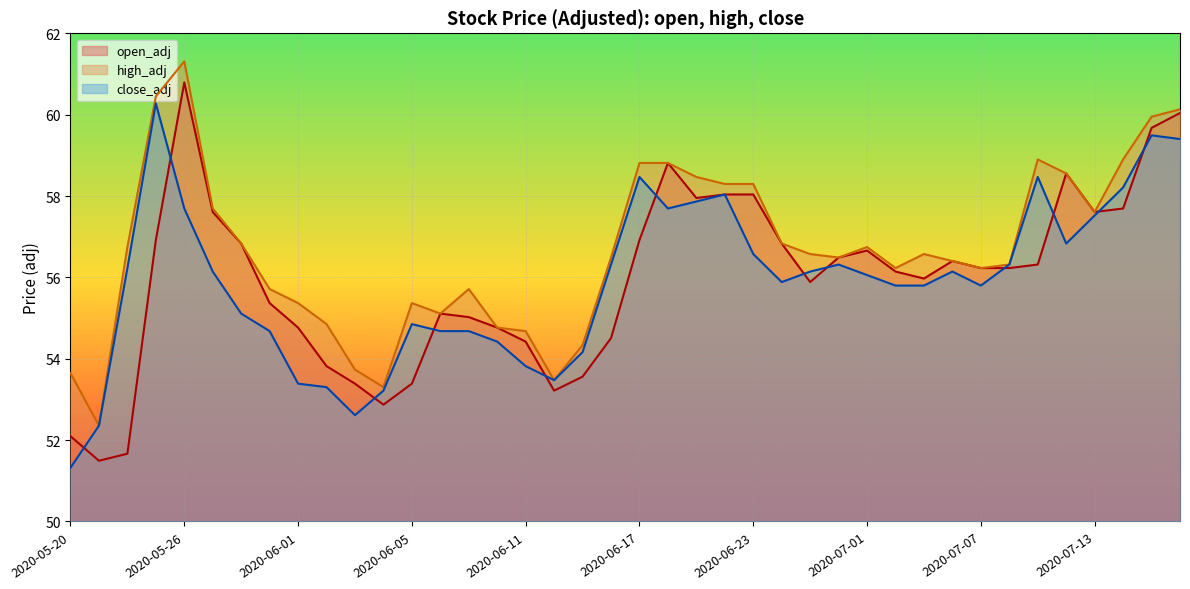

What is the label of the 22nd point from the left?

2020-06-18